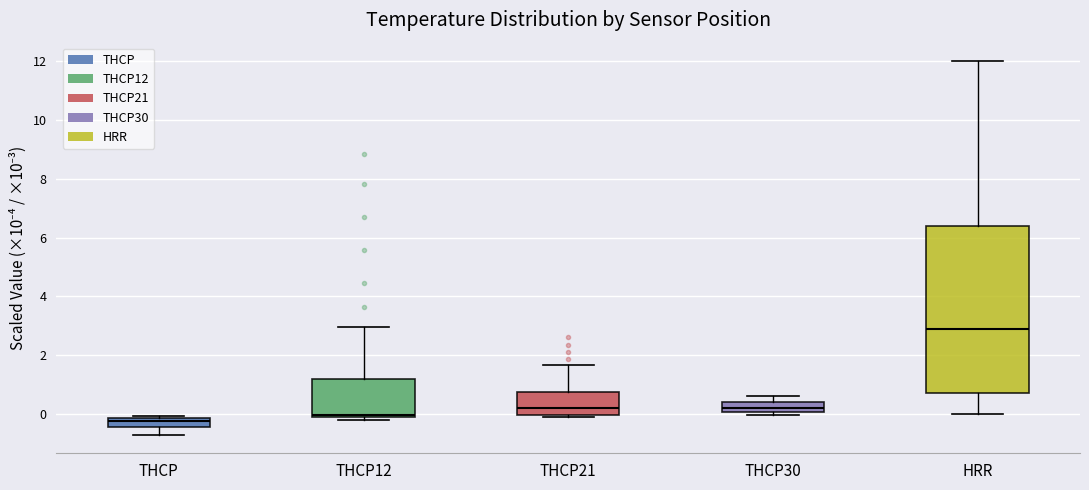

Where is the lower edge of the box for THCP12 on the y-axis? The values are not printed on the chart, so give them approximately, as read against the axis.

0.0